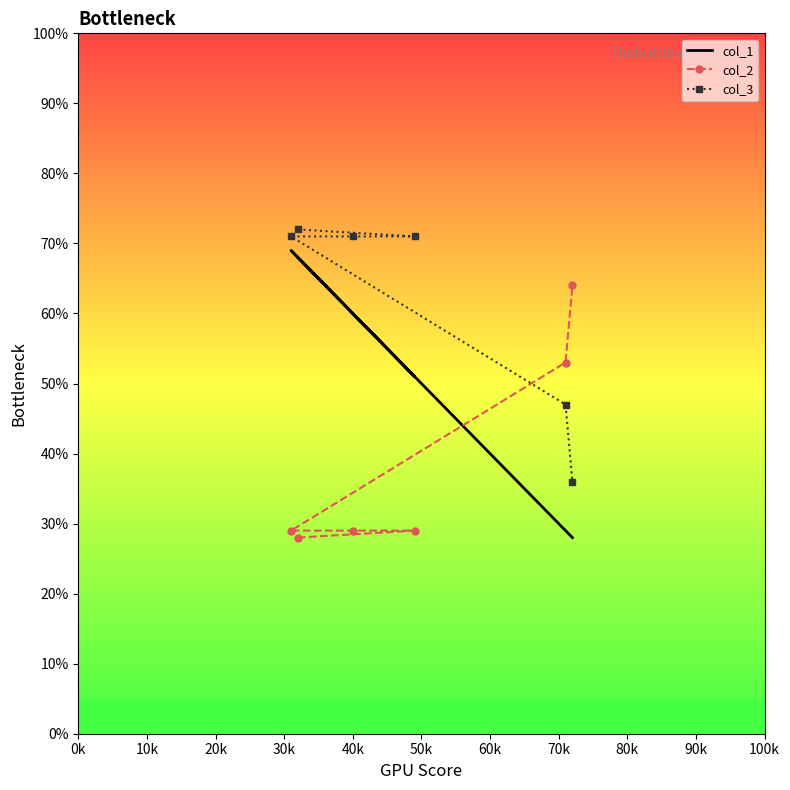

The value of col_1 at 50k is 42. True or false?

False